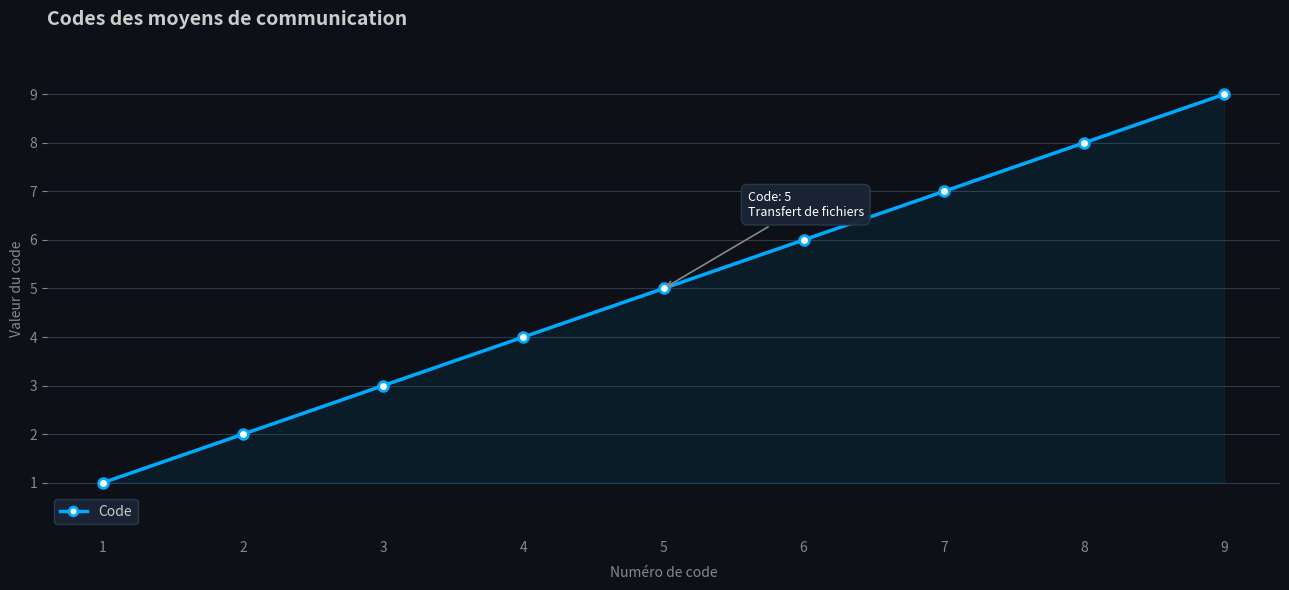

Reading left to right, extract all data points from this chart.

1=1	2=2	3=3	4=4	5=5	6=6	7=7	8=8	9=9